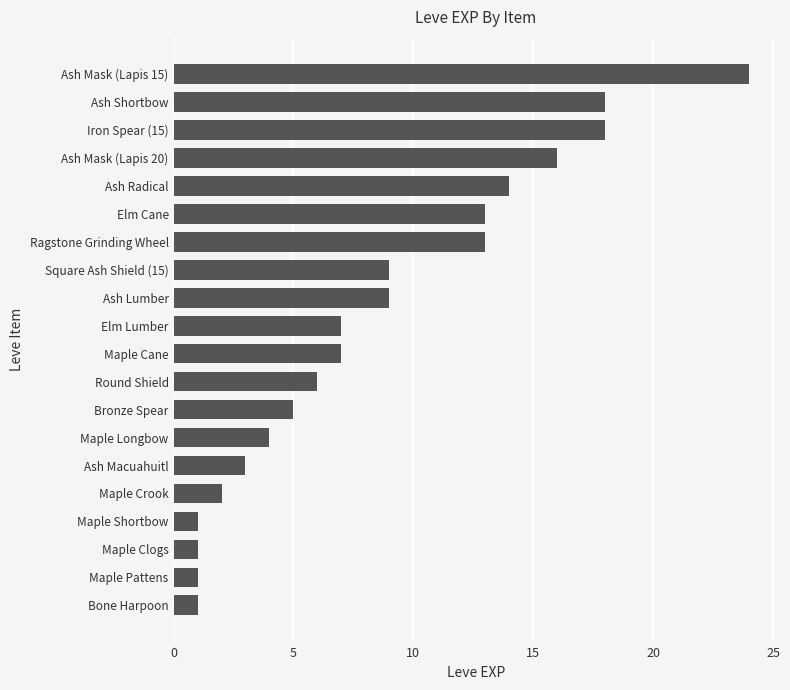

Reading top to bottom, extract all data points from this chart.

Ash Mask (Lapis 15)=24	Ash Shortbow=18	Iron Spear (15)=18	Ash Mask (Lapis 20)=16	Ash Radical=14	Elm Cane=13	Ragstone Grinding Wheel=13	Square Ash Shield (15)=9	Ash Lumber=9	Elm Lumber=7	Maple Cane=7	Round Shield=6	Bronze Spear=5	Maple Longbow=4	Ash Macuahuitl=3	Maple Crook=2	Maple Shortbow=1	Maple Clogs=1	Maple Pattens=1	Bone Harpoon=1